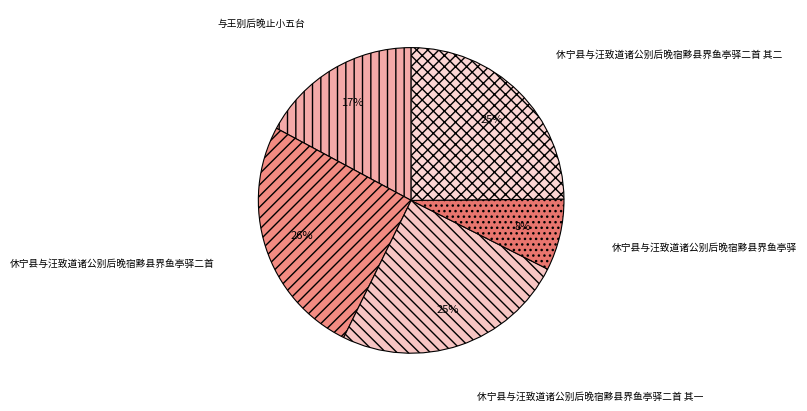

Combined, do 休宁县与汪致道诸公别后晚宿黟县界鱼亭驿二首 其二 and 休宁县与汪致道诸公别后晚宿黟县界鱼亭驿 account for over 50%?

No